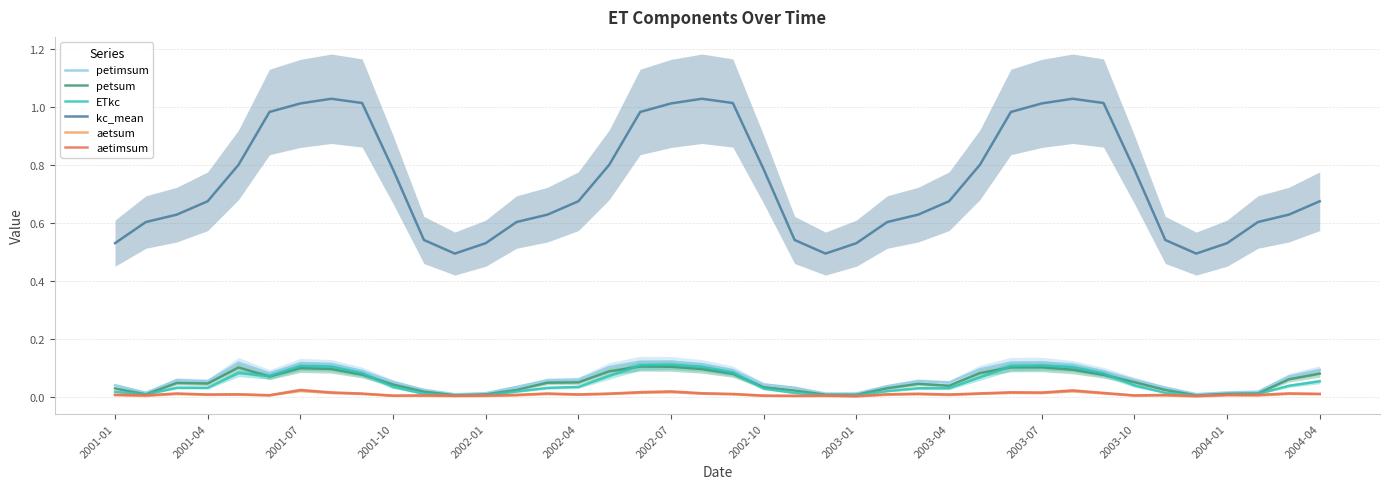

True or false: petimsum and petsum cross at least once.

False